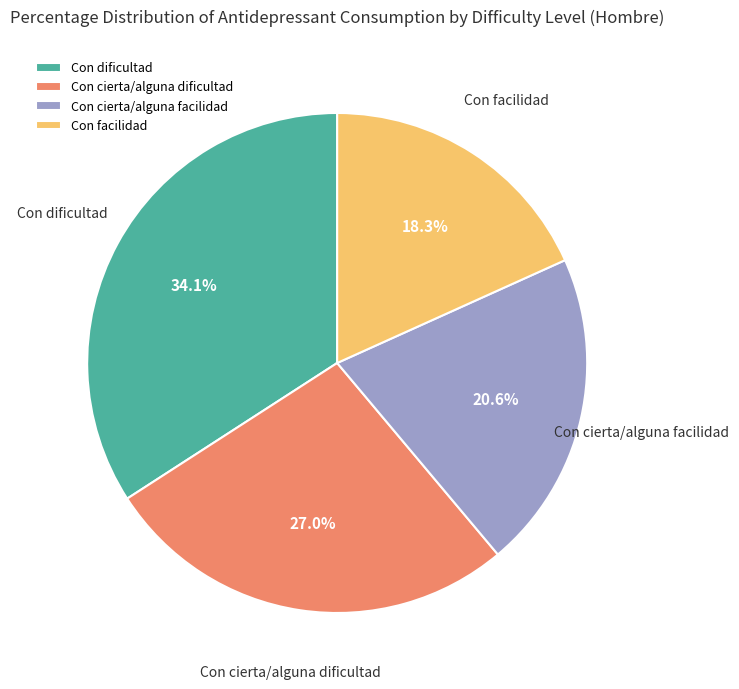

Which has a higher value, Con facilidad or Con dificultad?

Con dificultad